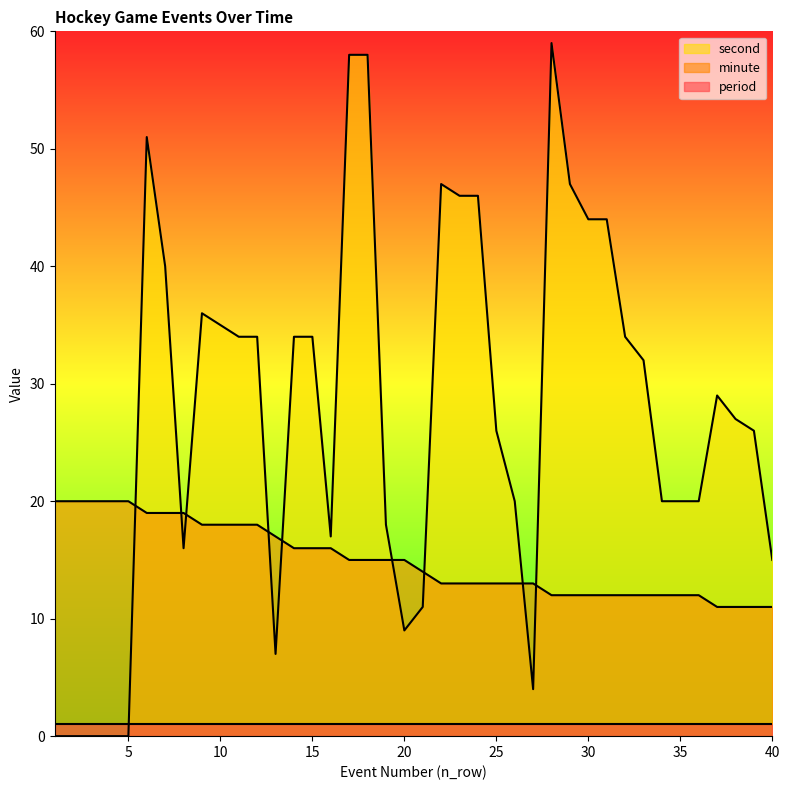

Where do minute and second first cross each other?

5 and 6